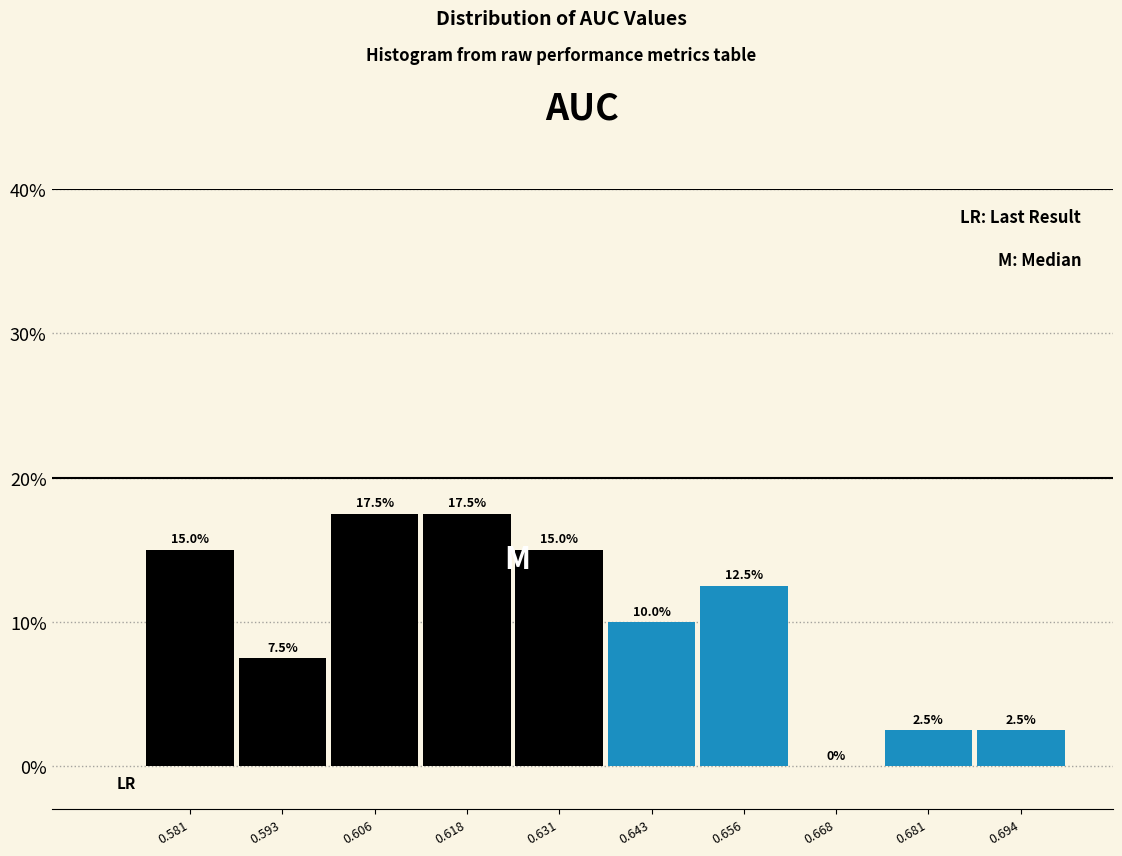

Reading left to right, transcribe this chart: for each bar, give the range it covers on the x-axis and its height. The bar edges are not printed on the chart, so give them approximately, as read against the axis.

0.574 to 0.586: 15.0
0.586 to 0.600: 7.5
0.600 to 0.612: 17.5
0.612 to 0.624: 17.5
0.624 to 0.638: 15.0
0.638 to 0.650: 10.0
0.650 to 0.662: 12.5
0.662 to 0.674: 0.0
0.674 to 0.688: 2.5
0.688 to 0.700: 2.5